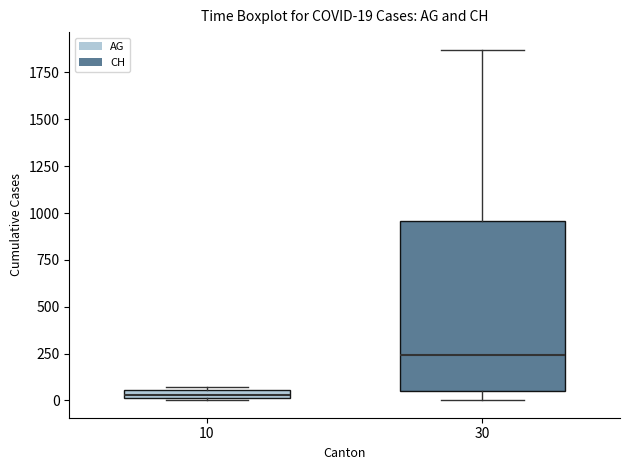

Comparing the boxes themselves (not the whiskers), which one is the tallest?

30